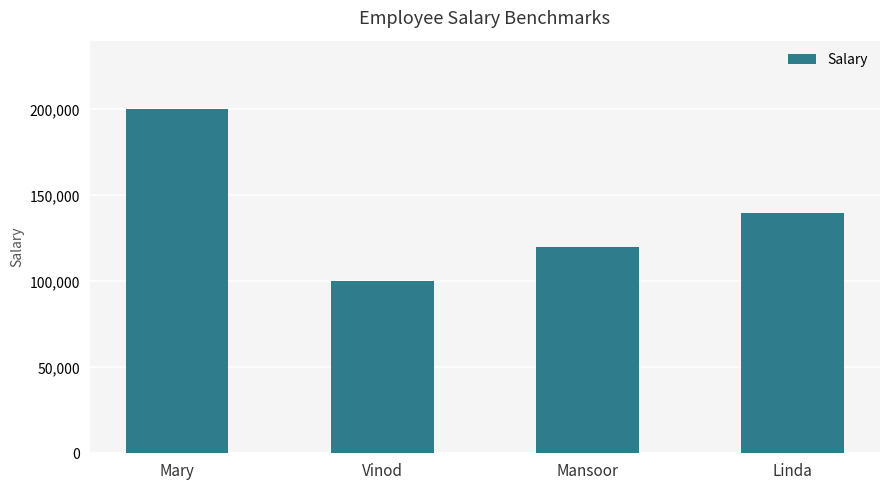

What is the average value?

140000